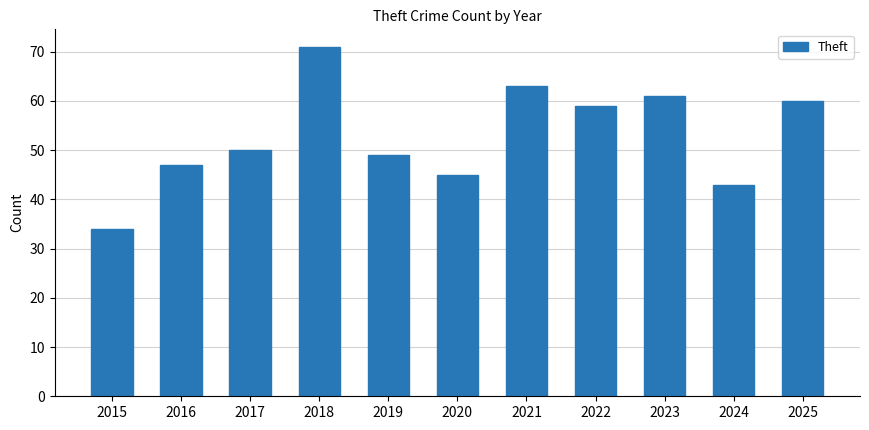

What is the sum of the values at 2015 and 2021?

97